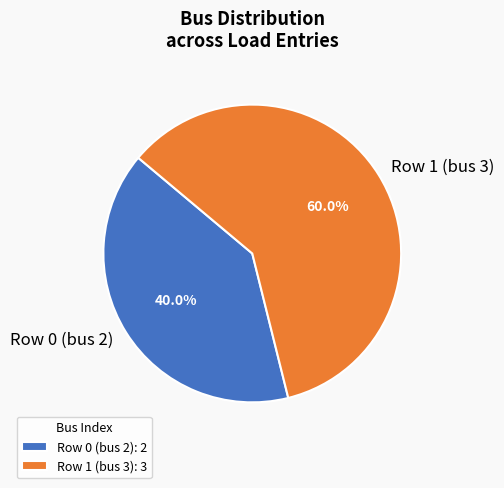

True or false: Row 1 (bus 3) accounts for 72% of the total.

False